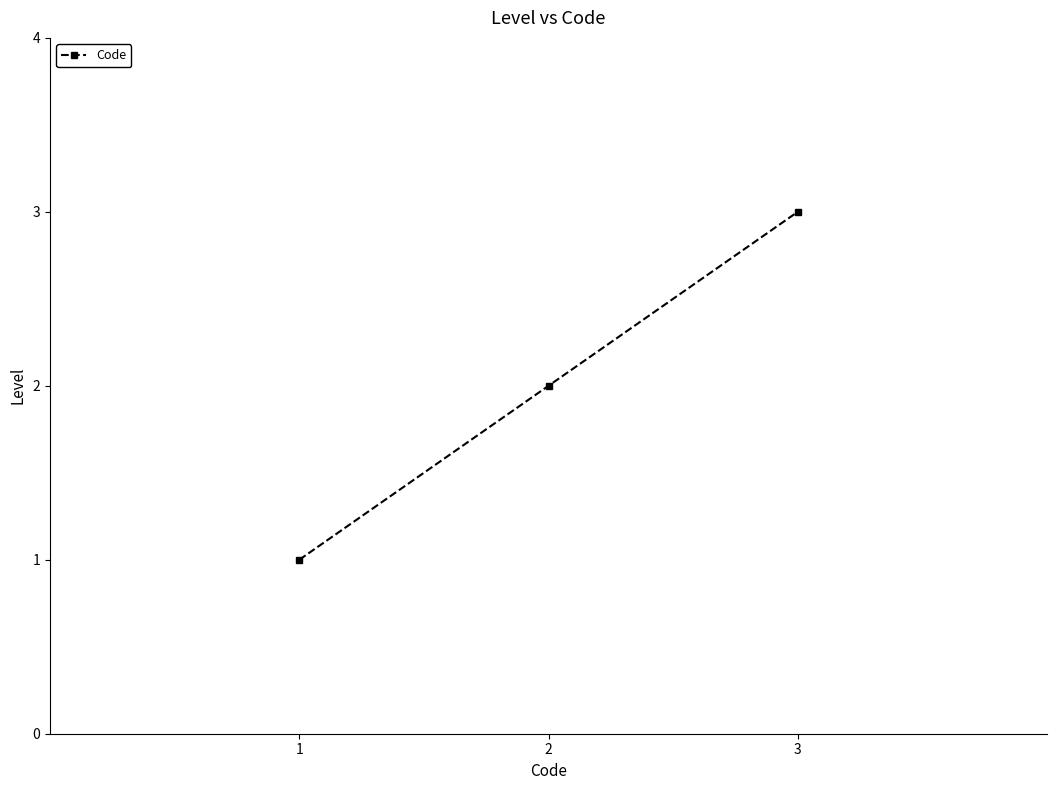

Reading left to right, transcribe all the data shown in this chart.

1	2	3